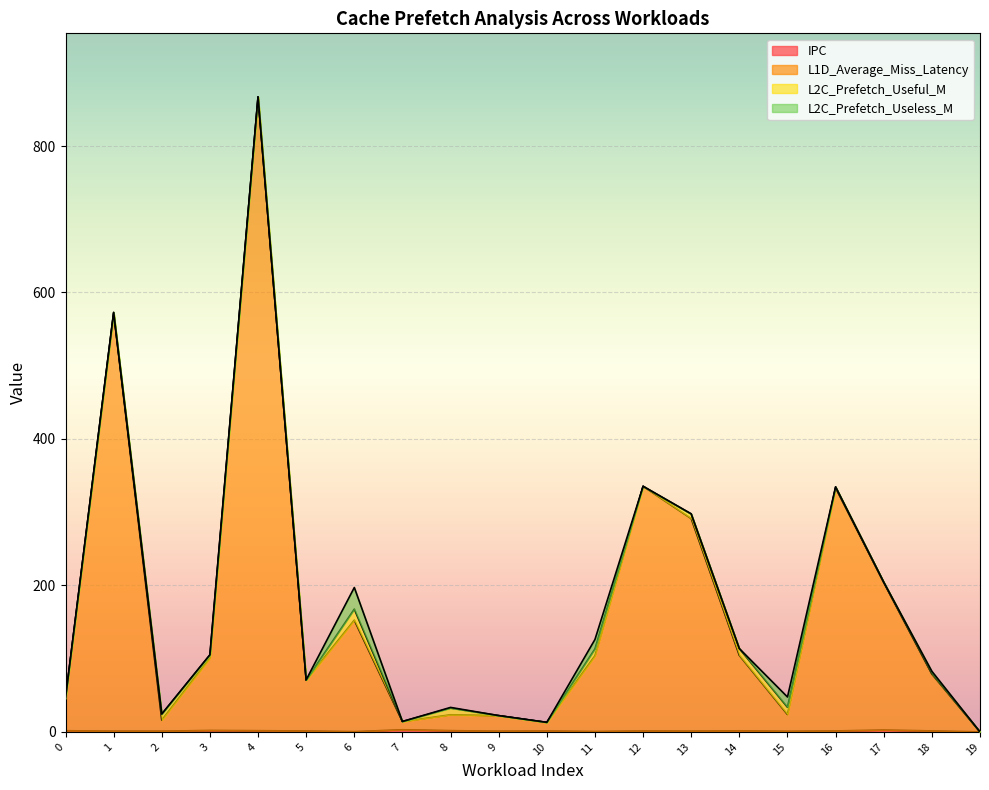

At which category is the sum across all series the highest?

4